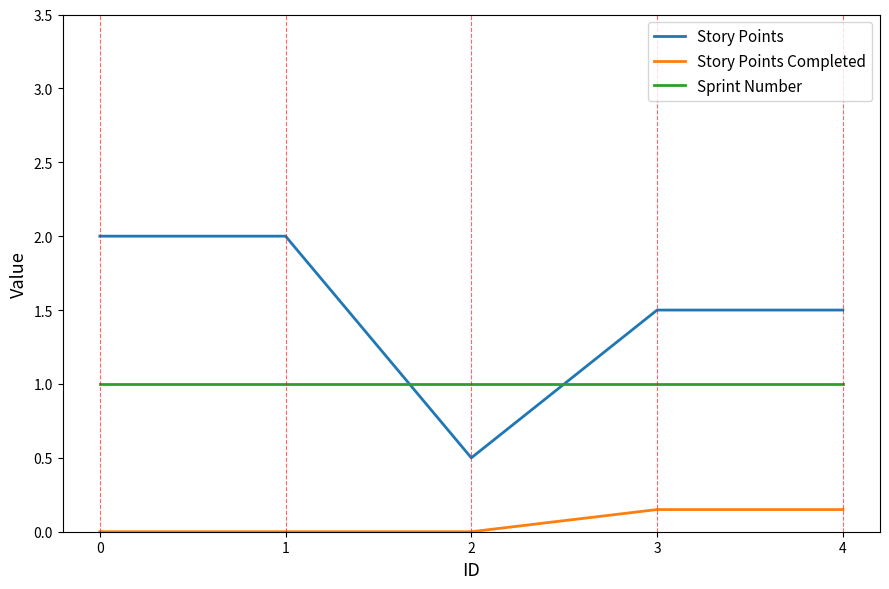

Is the value of Sprint Number at 3 greater than the value of Story Points Completed at 2?

Yes